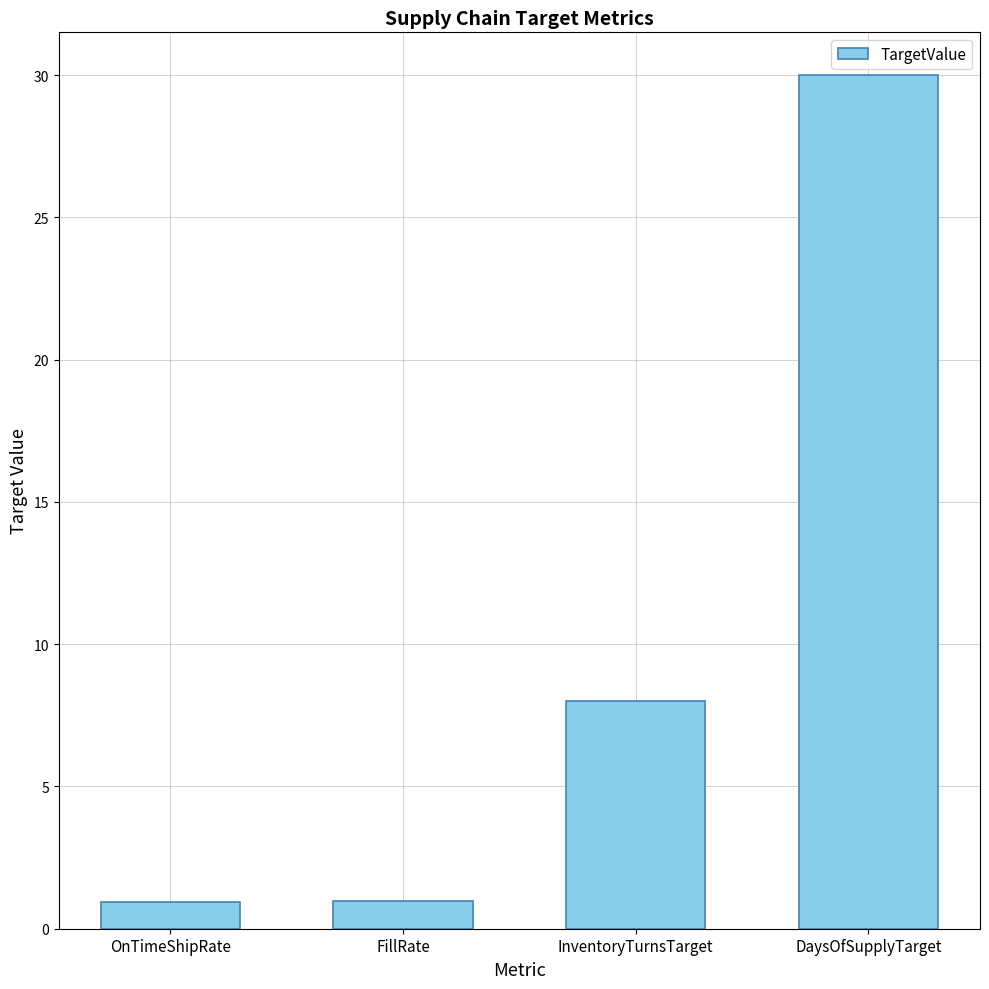

What is the change in value from FillRate to InventoryTurnsTarget?

+7.0